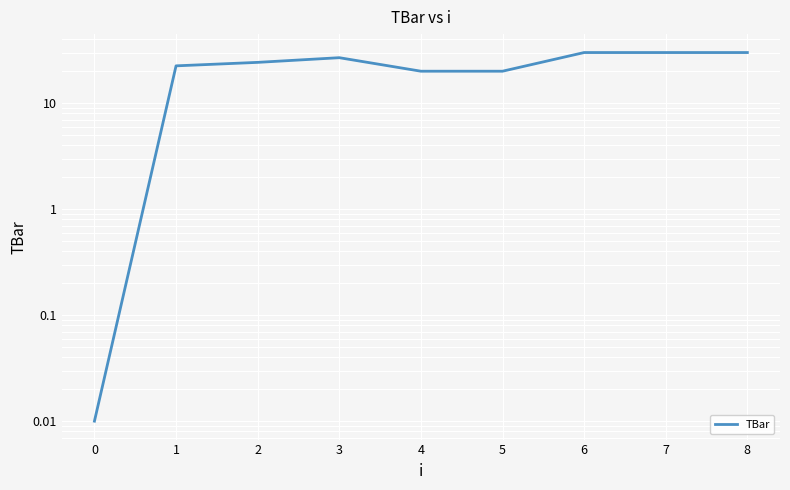

Reading left to right, what are all the values shown in this chart?

0.0	22.5	24.2	26.8	20.0	20.0	30.0	30.0	30.0